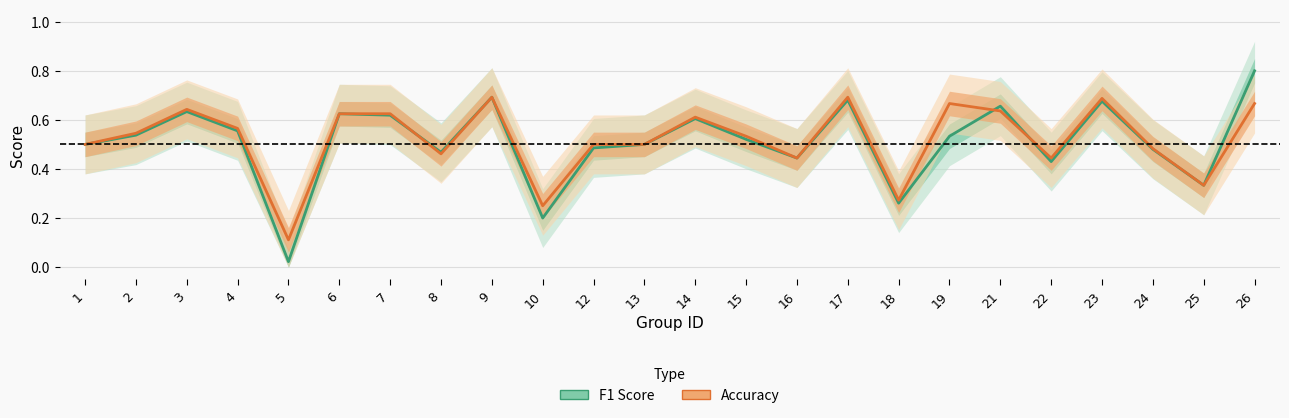

What is the total value across all series at 12?

1.0